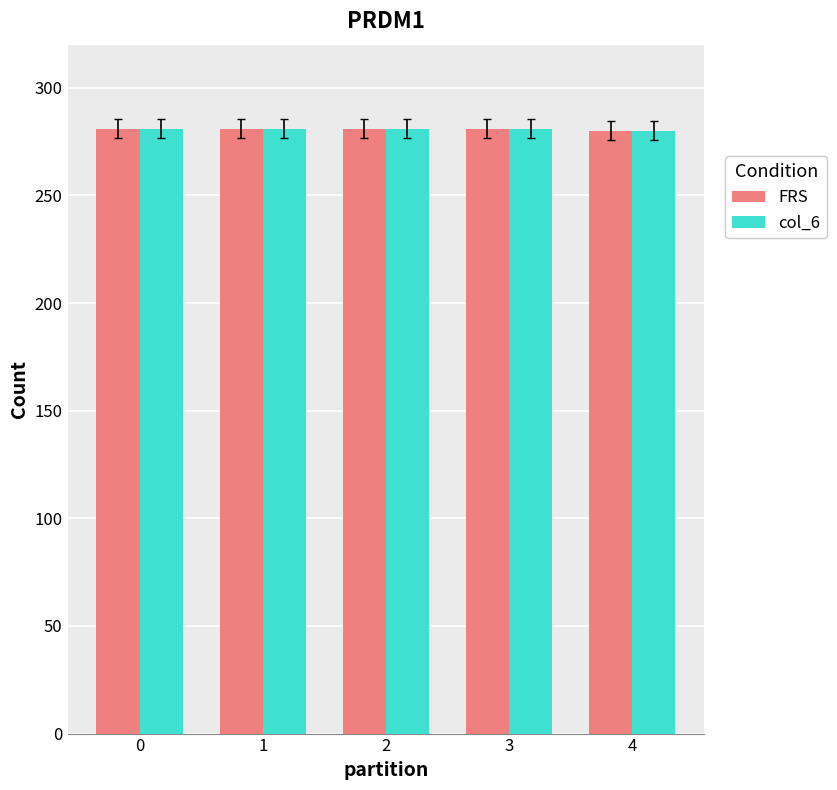

The FRS series shows 281 at 2. True or false?

True